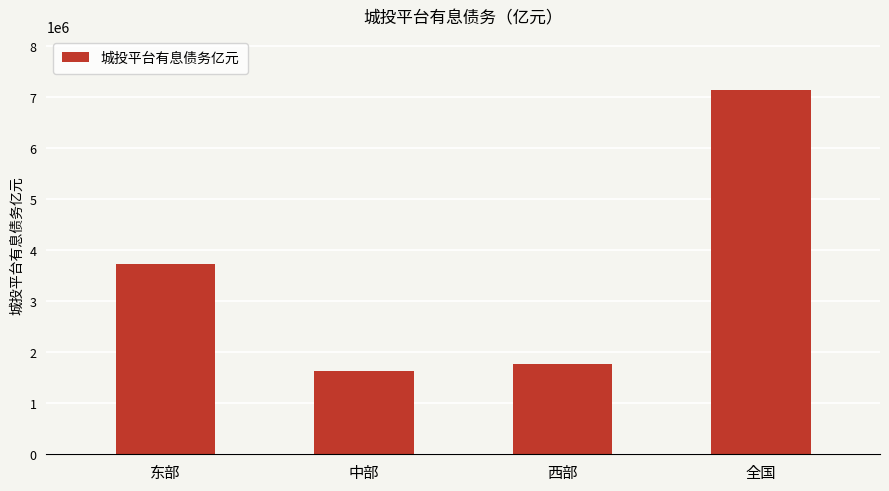

List the labels in order of value, smallest first.

中部, 西部, 东部, 全国